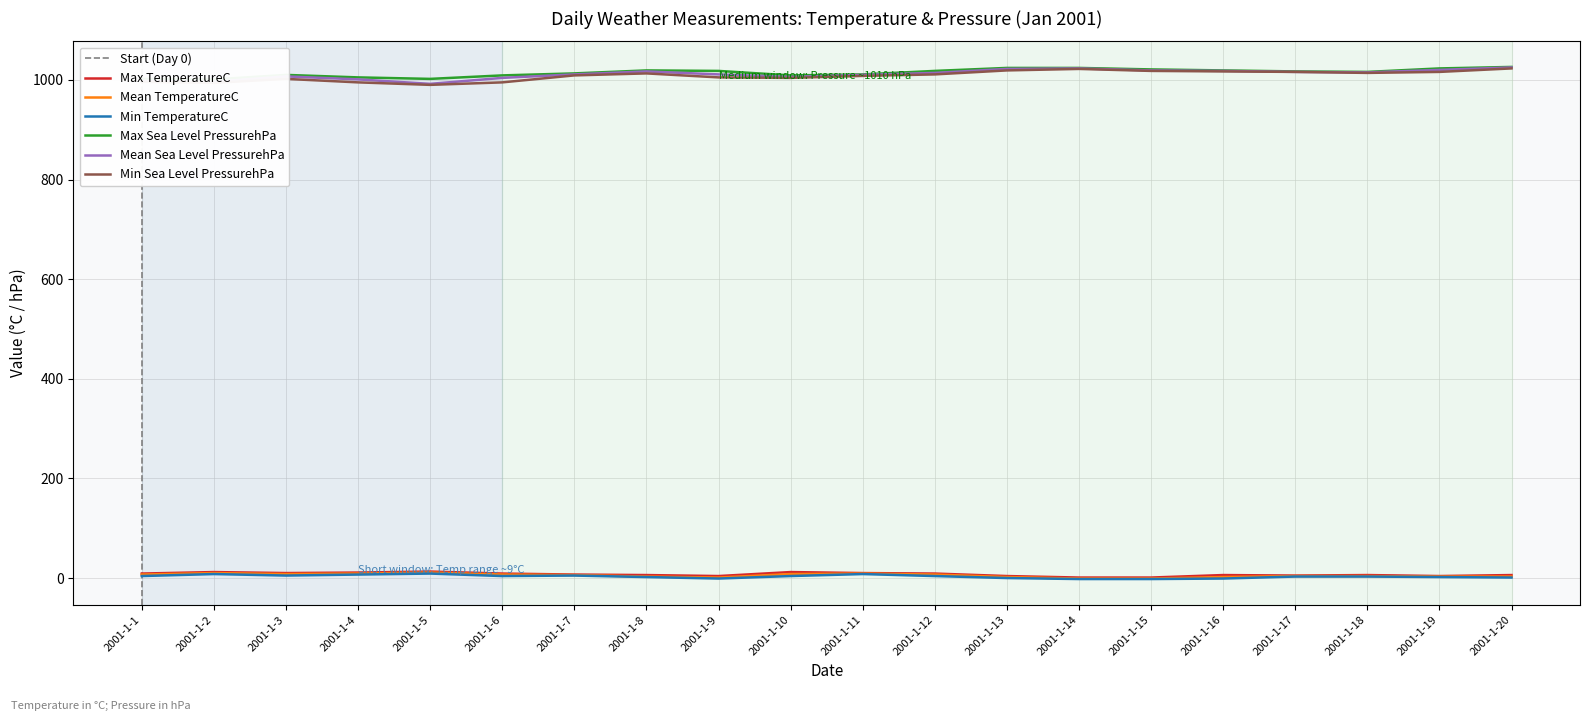

True or false: Max TemperatureC has a value of 6 at 2001-1-8.

True